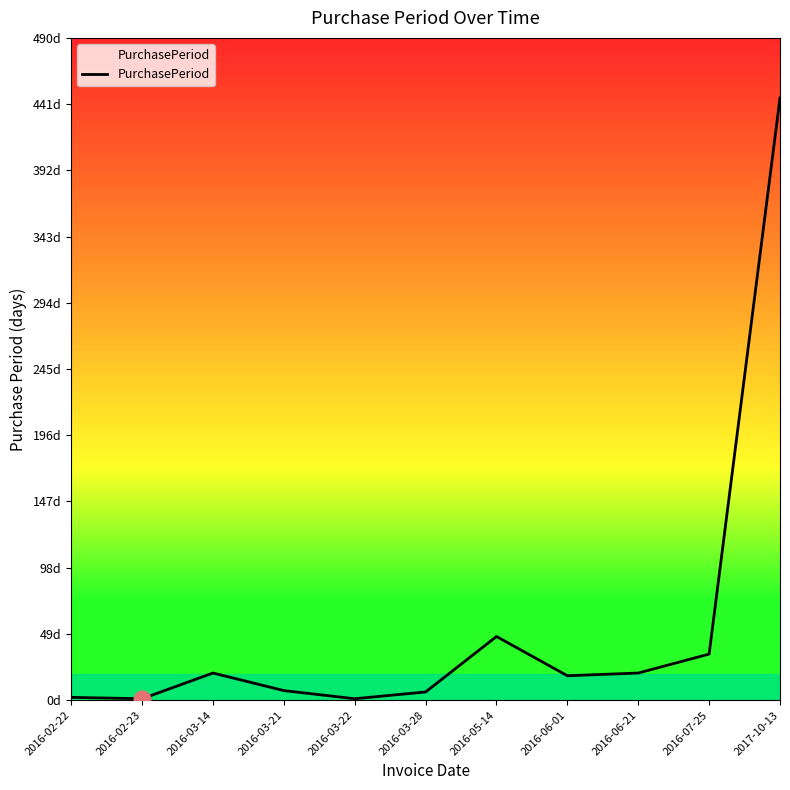

Is it true that the value at 2016-05-14 is 73?

False